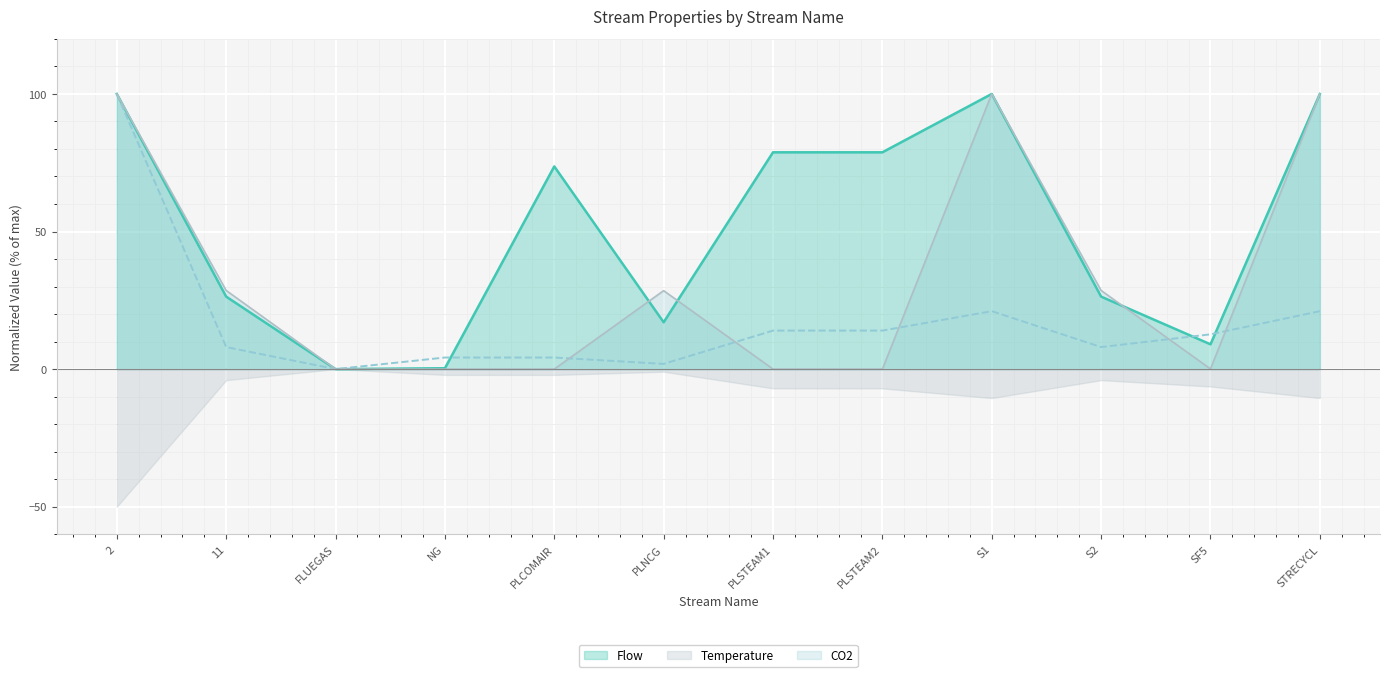

Which label corresponds to the largest value in the chart?

2